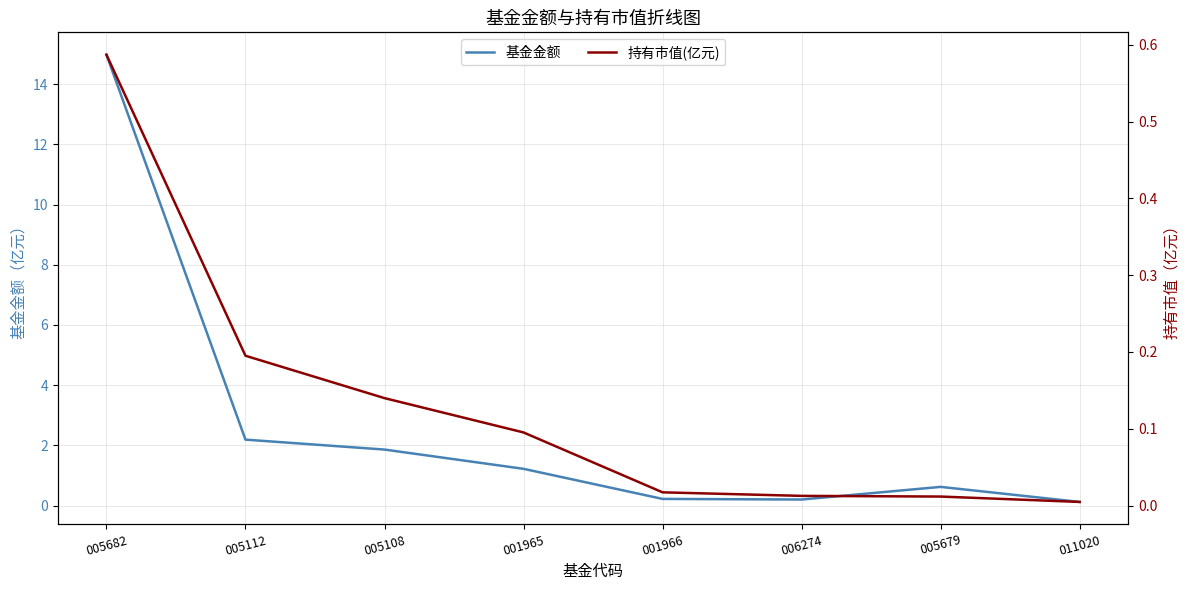

True or false: 持有市值(亿元) has a value of 0.0 at 005112.

False